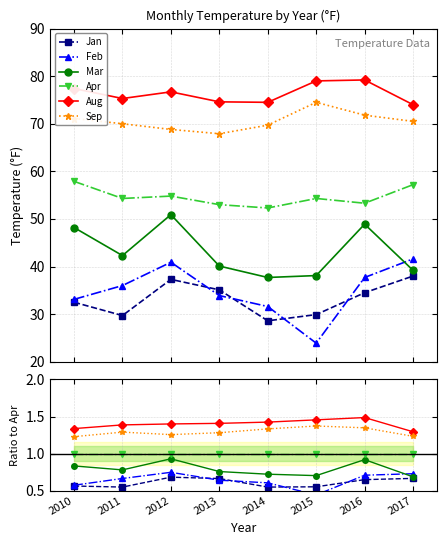

What is the maximum value for Feb?

0.7